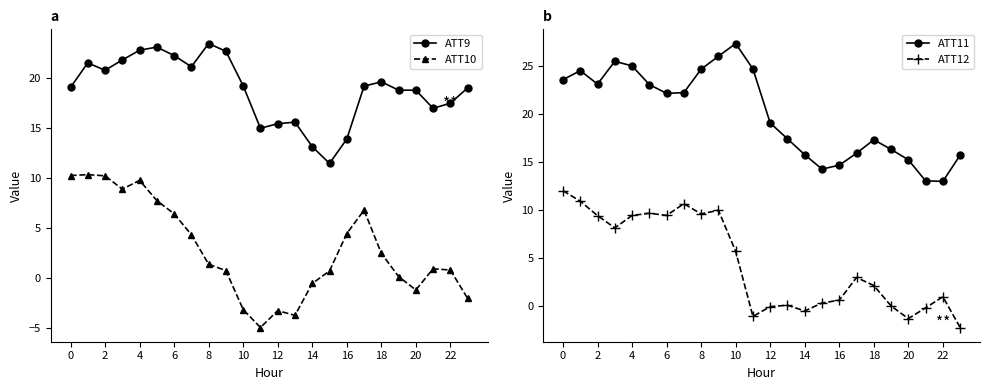

Between 0 and 12, which series saw the biggest shift?

ATT10